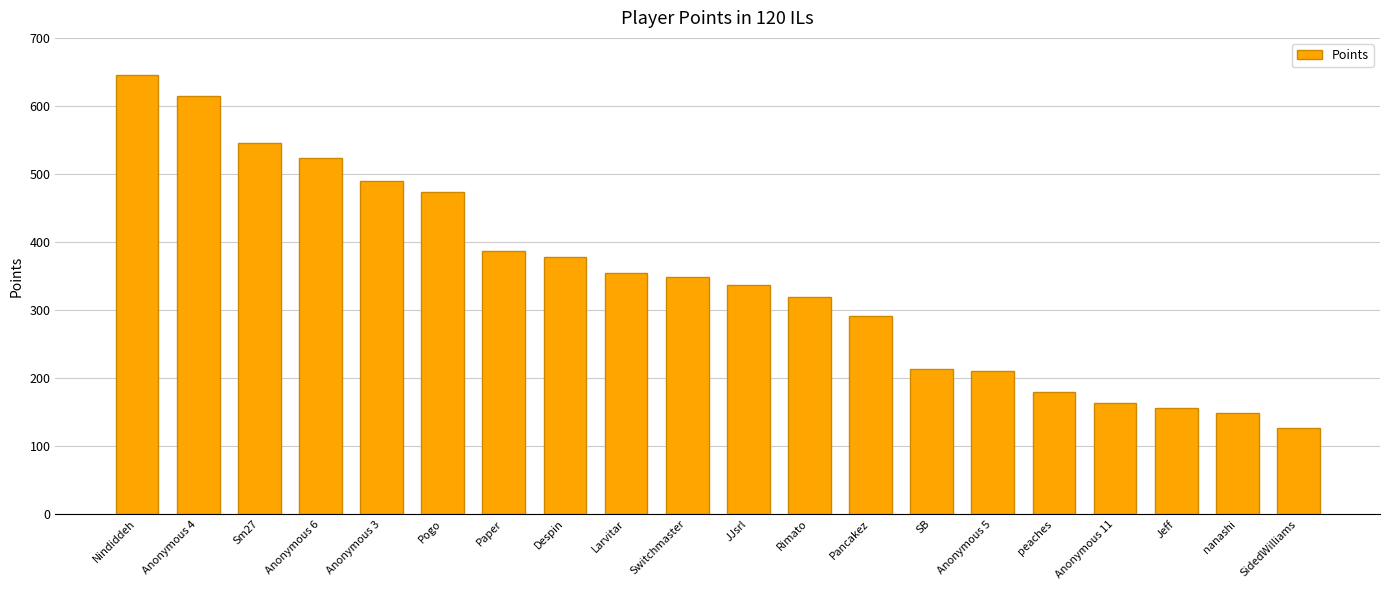

What is the minimum value shown in the chart?

126